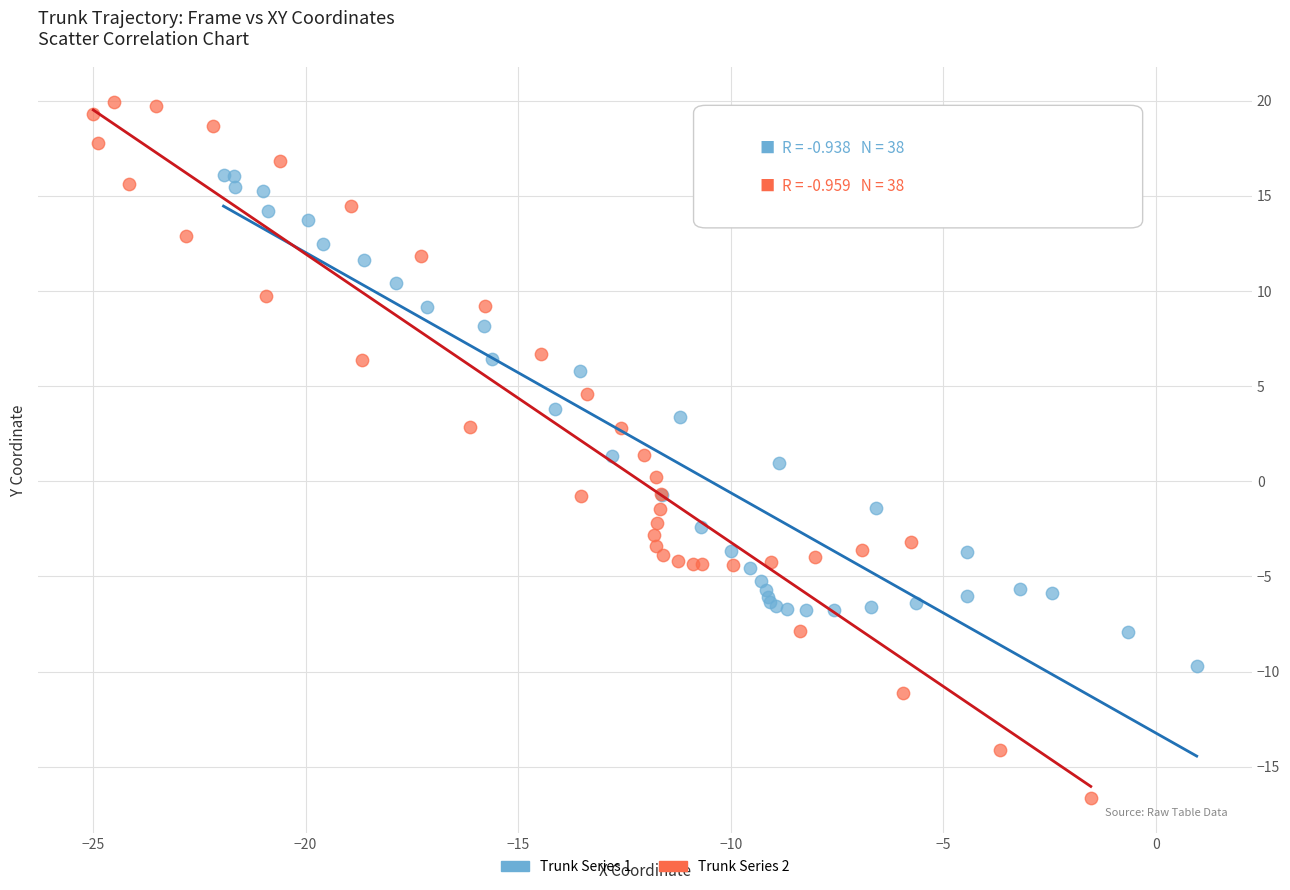

Which series reaches the maximum Y coordinate?

Trunk Series 2